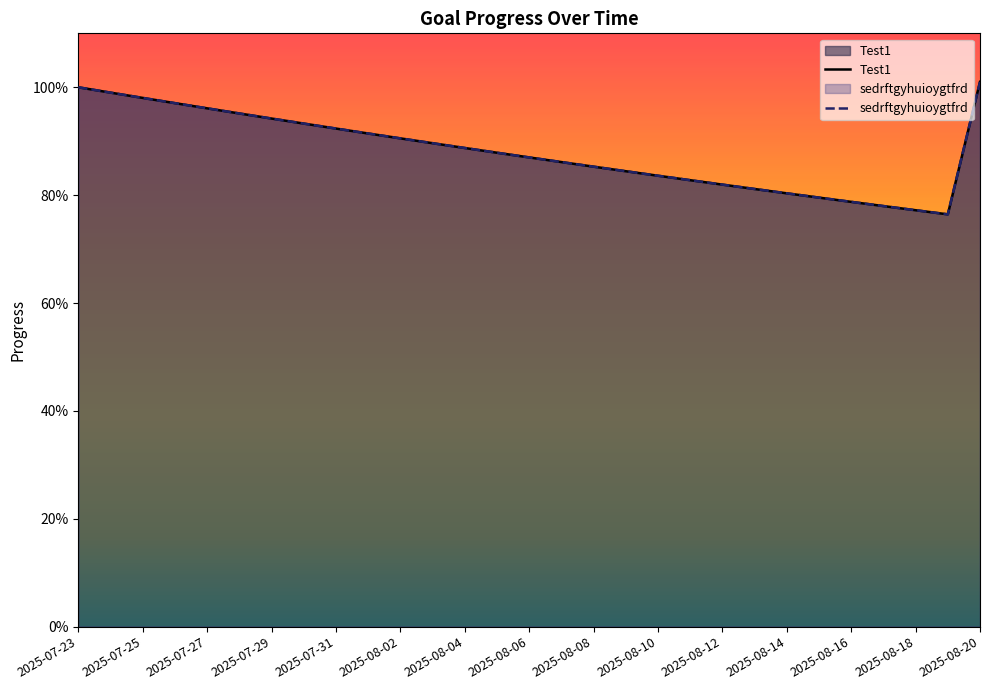

What is the average value of the Test1 series?

0.9